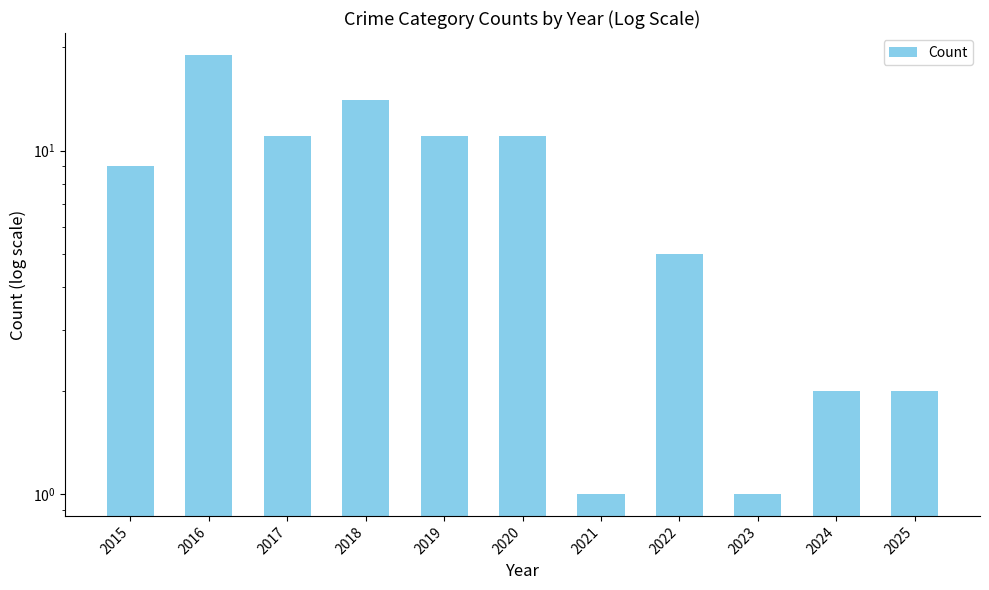

Reading left to right, list all the values displayed in this chart.

2015=9	2016=19	2017=11	2018=14	2019=11	2020=11	2021=1	2022=5	2023=1	2024=2	2025=2